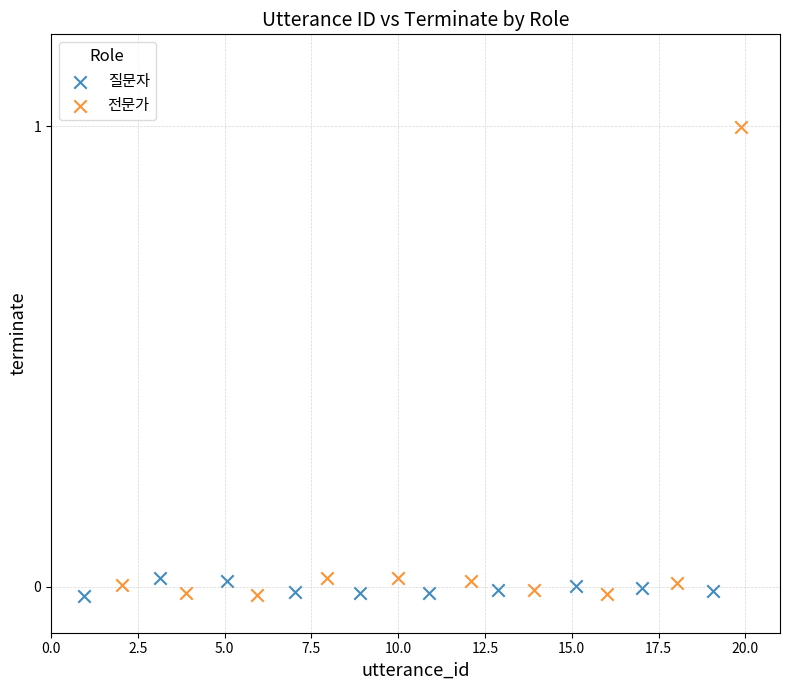

Which series has the largest Y range (max minus min)?

전문가